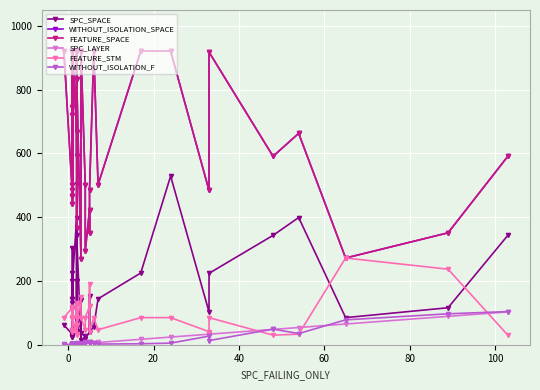

How many lines are shown in the chart?

6